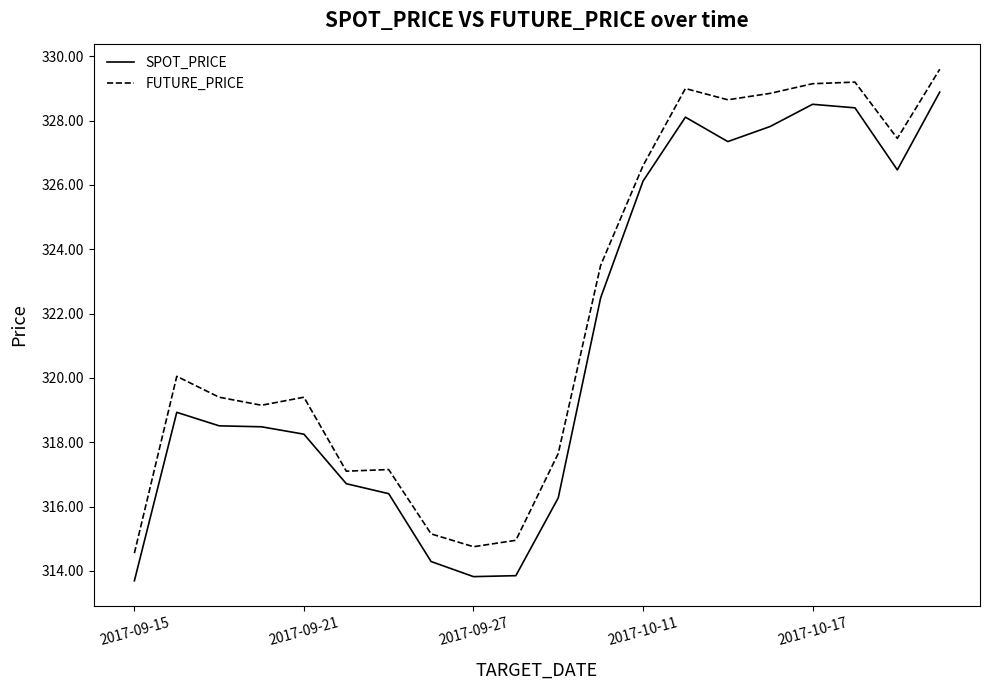

True or false: FUTURE_PRICE and SPOT_PRICE intersect in this chart.

False